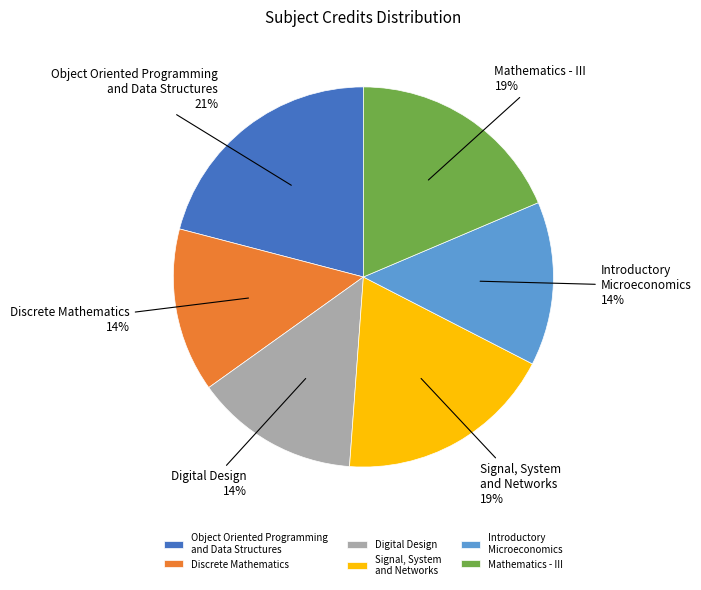

What percentage is the Digital Design slice, to the nearest percent?

14%